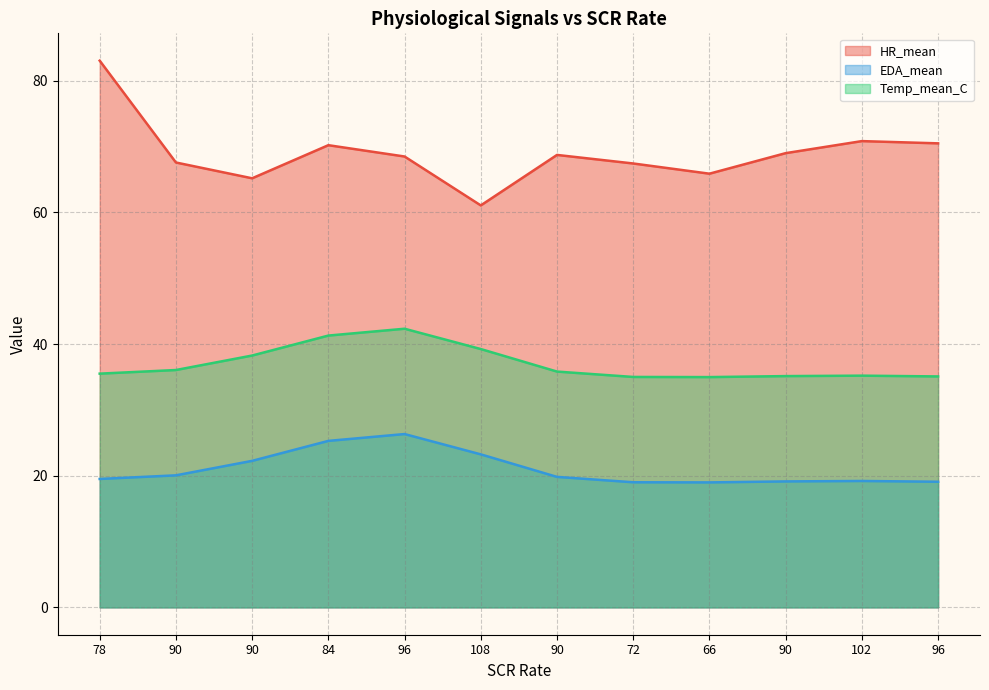

Rank the series by their maximum value, from highest to lowest.

HR_mean, Temp_mean_C, EDA_mean